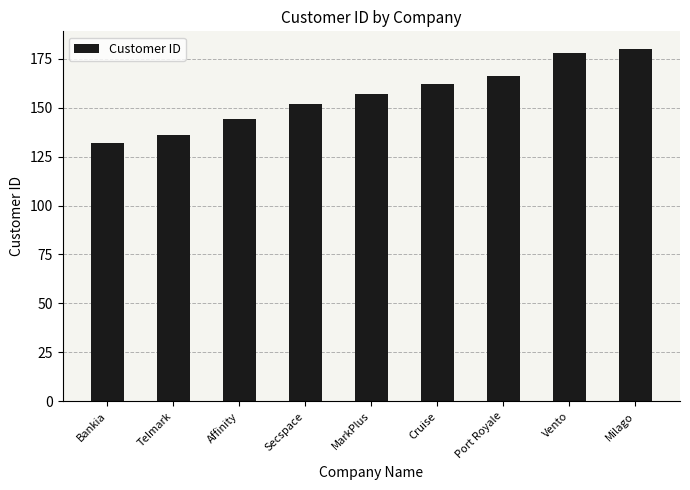

How many series are shown in this chart?

1